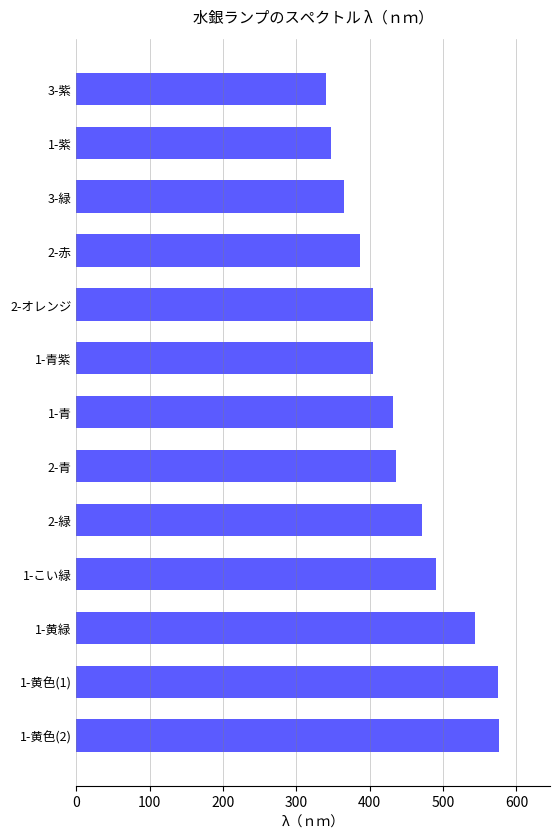

What is the difference between the second highest and second lowest values?

228.1